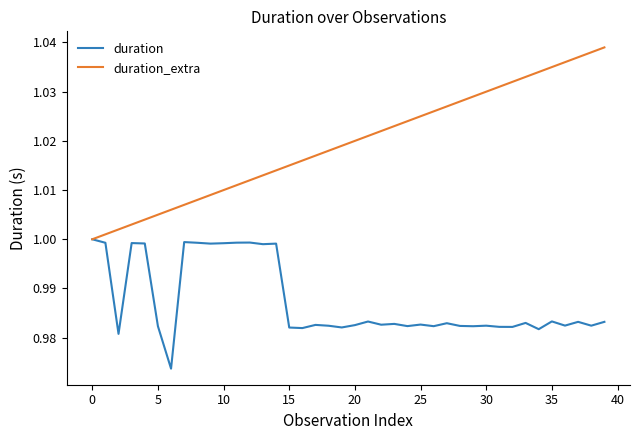

Which series has the widest spread of values?

duration_extra